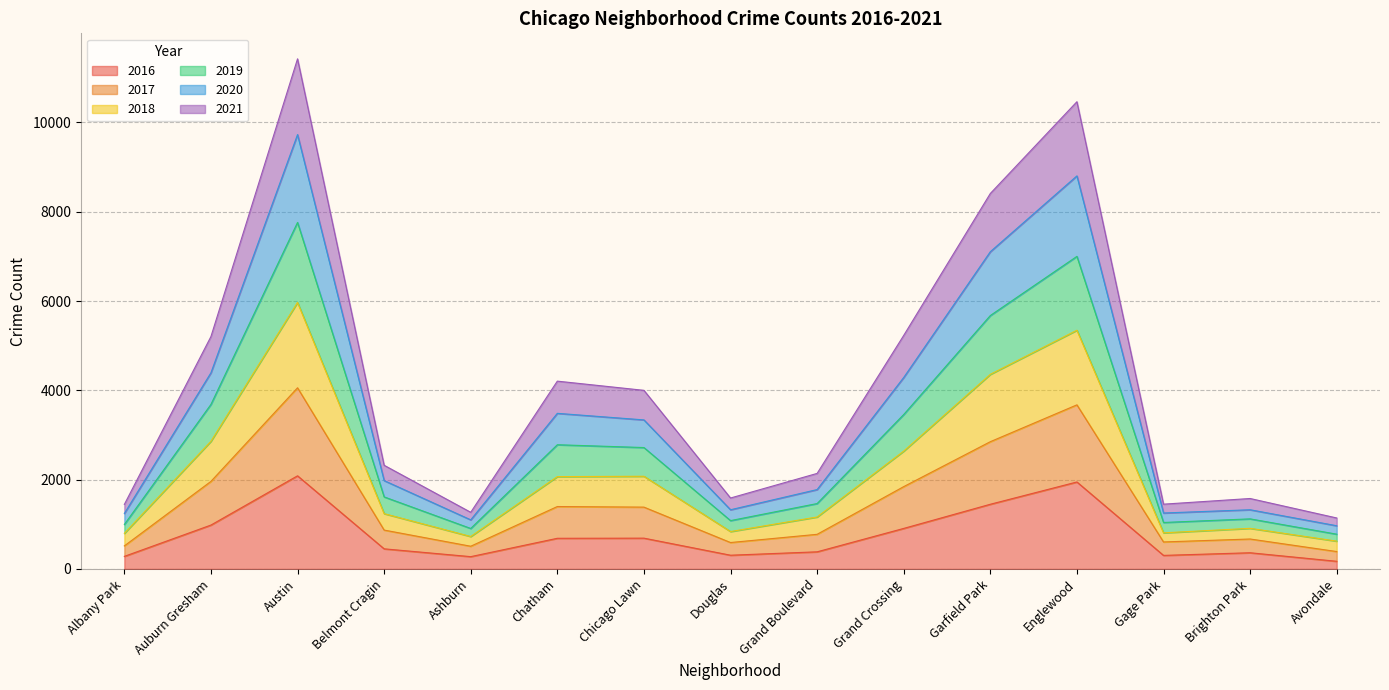

Does the chart display data point markers on the line(s)?

No